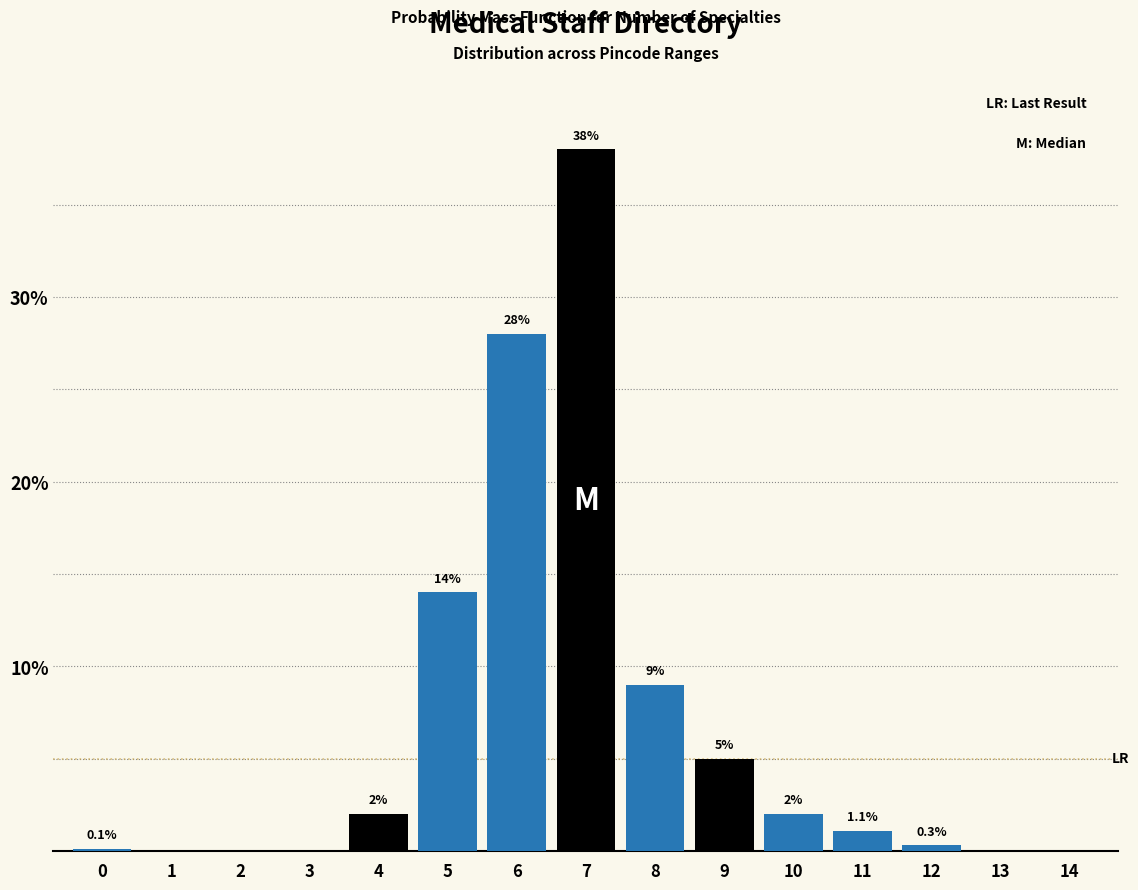

Reading left to right, transcribe all the data shown in this chart.

0=0.1	1=0.0	2=0.0	3=0.0	4=2.0	5=14.0	6=28.0	7=38.0	8=9.0	9=5.0	10=2.0	11=1.1	12=0.3	13=0.0	14=0.0